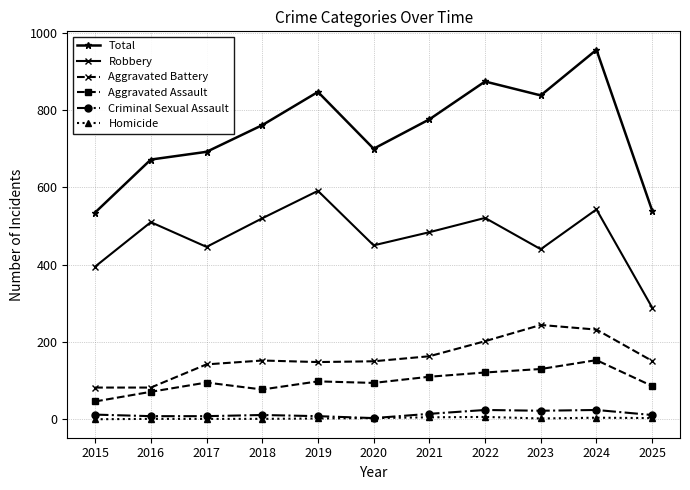

Is it true that Robbery equals 450 at 2020?

True